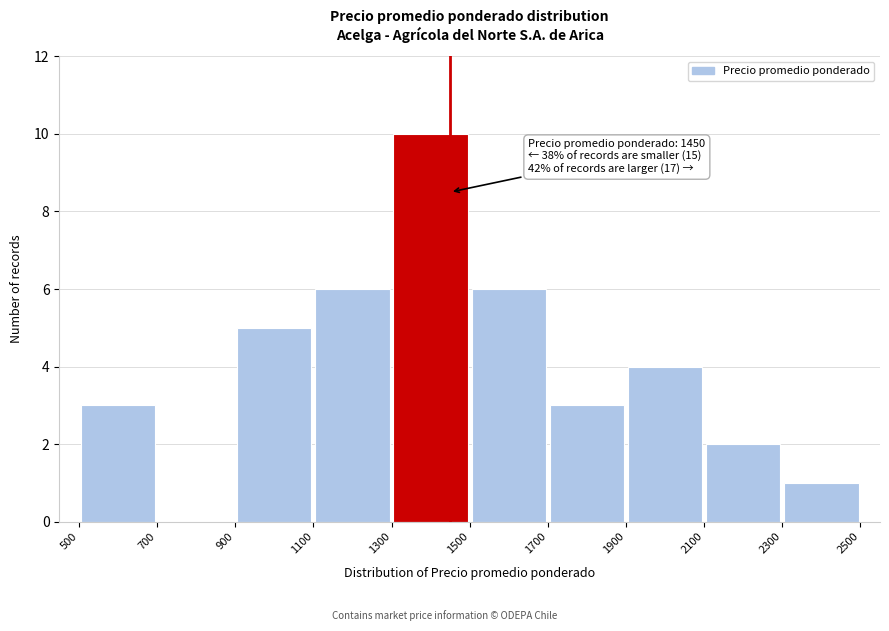

Over which range of the x-axis is the bar tallest?

1300 to 1500